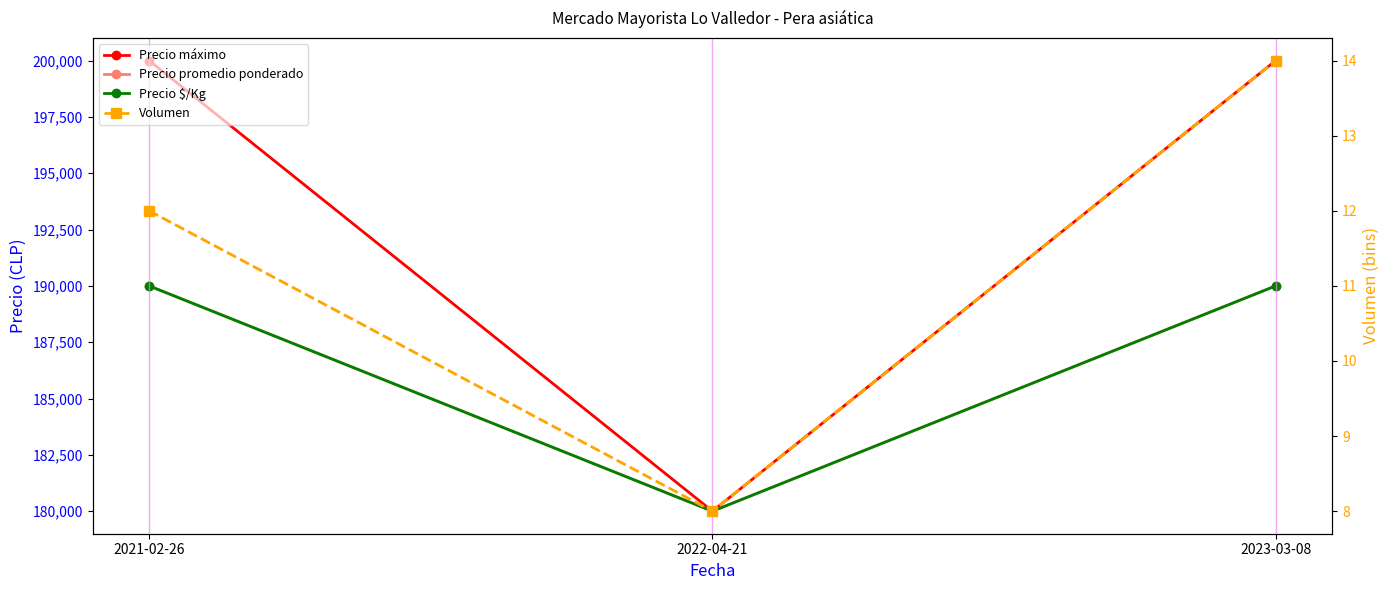

Is the value of Precio promedio ponderado at 2023-03-08 greater than the value of Precio $/Kg at 2021-02-26?

No